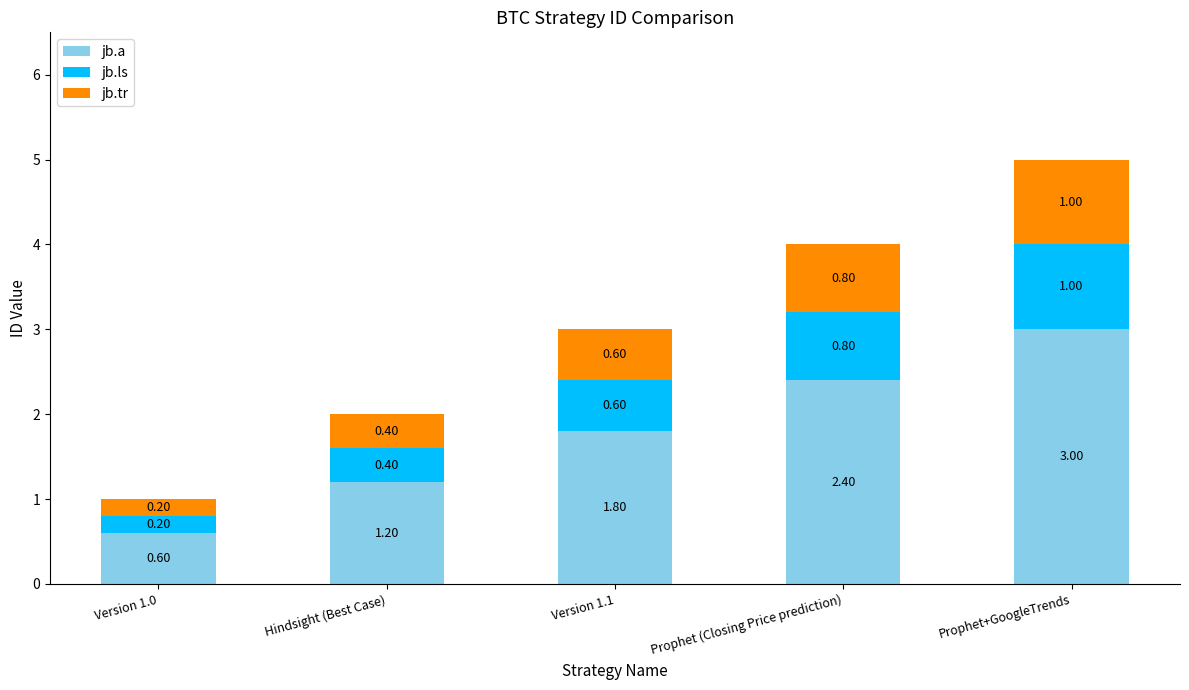

Rank the categories by jb.a value from highest to lowest.

Prophet+GoogleTrends, Prophet (Closing Price prediction), Version 1.1, Hindsight (Best Case), Version 1.0